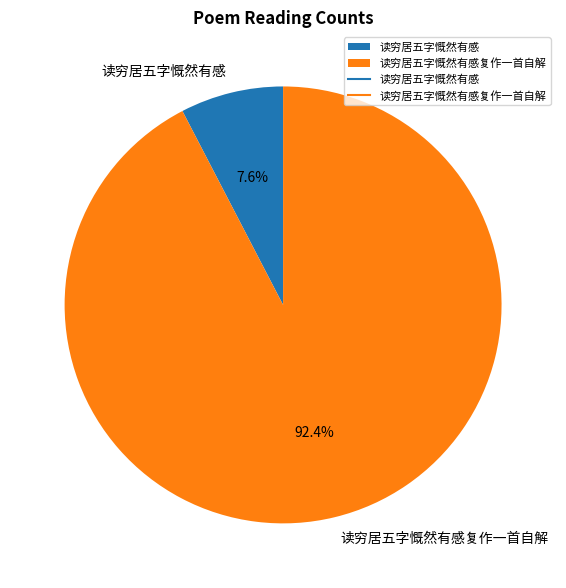

What percentage is NOT represented by 读穷居五字慨然有感?

92.4%